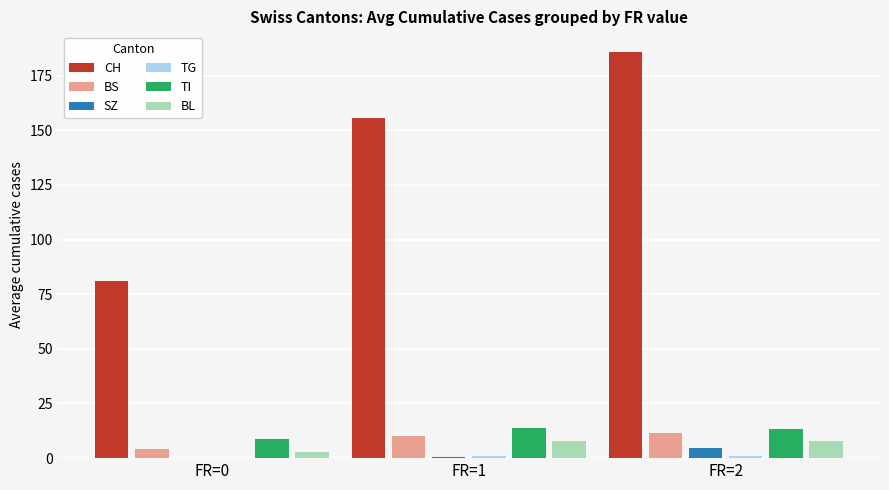

Which series changed the most between FR=0 and FR=1?

CH